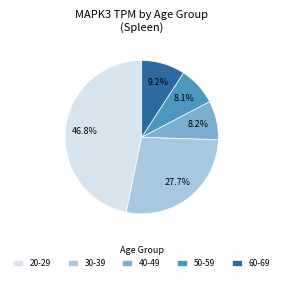

Does any single category account for the majority?

No